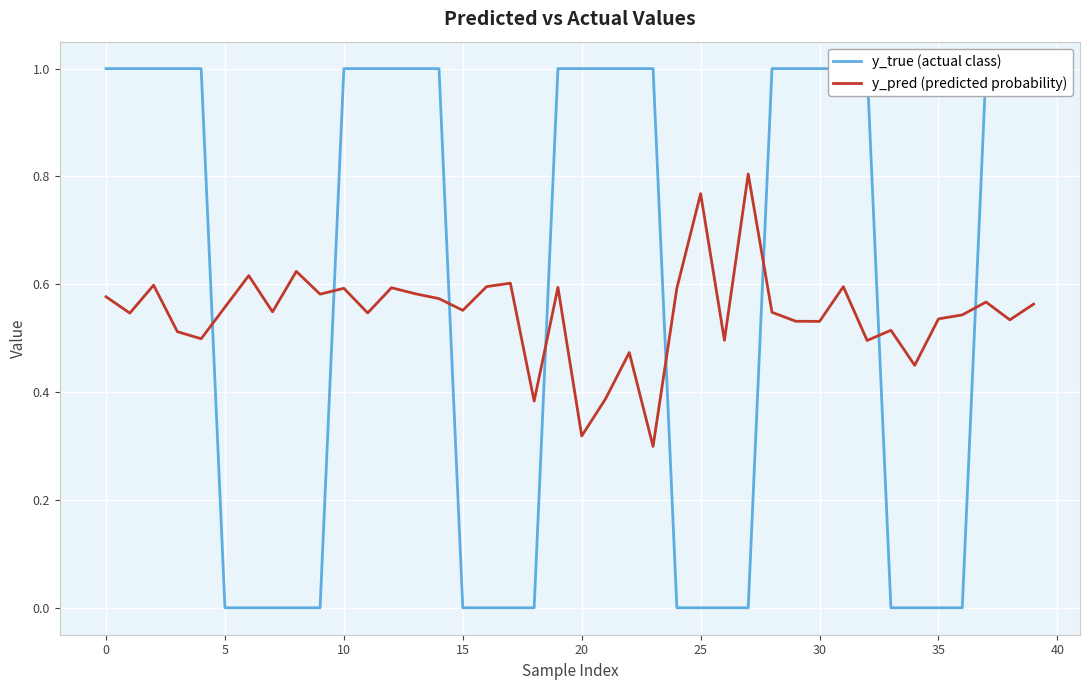

Rank the series at 34 from highest to lowest value.

y_pred (predicted probability), y_true (actual class)